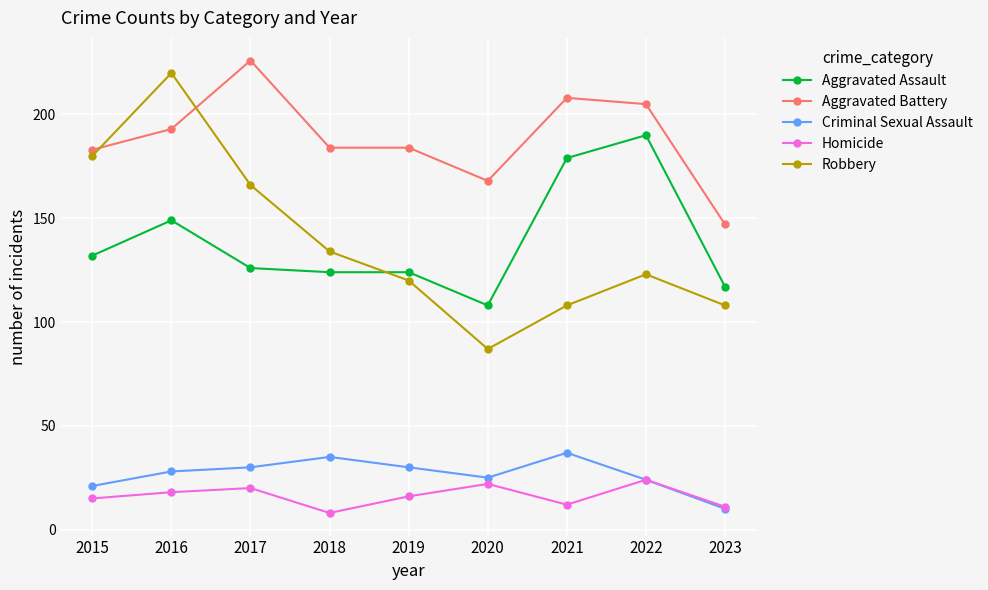

Is it true that Criminal Sexual Assault equals 21 at 2015?

True